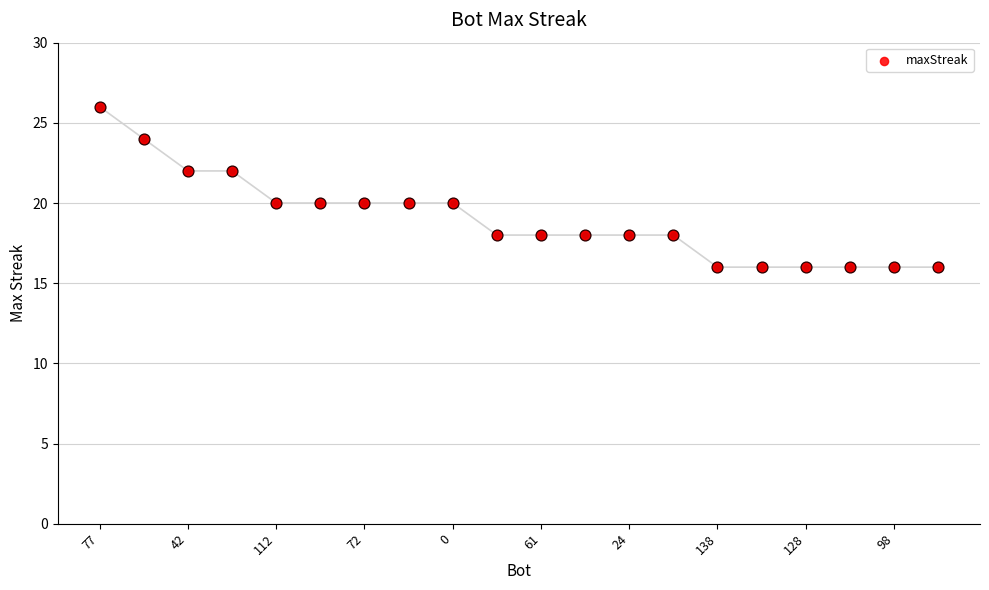

Between 72 and 14, which is larger?

72